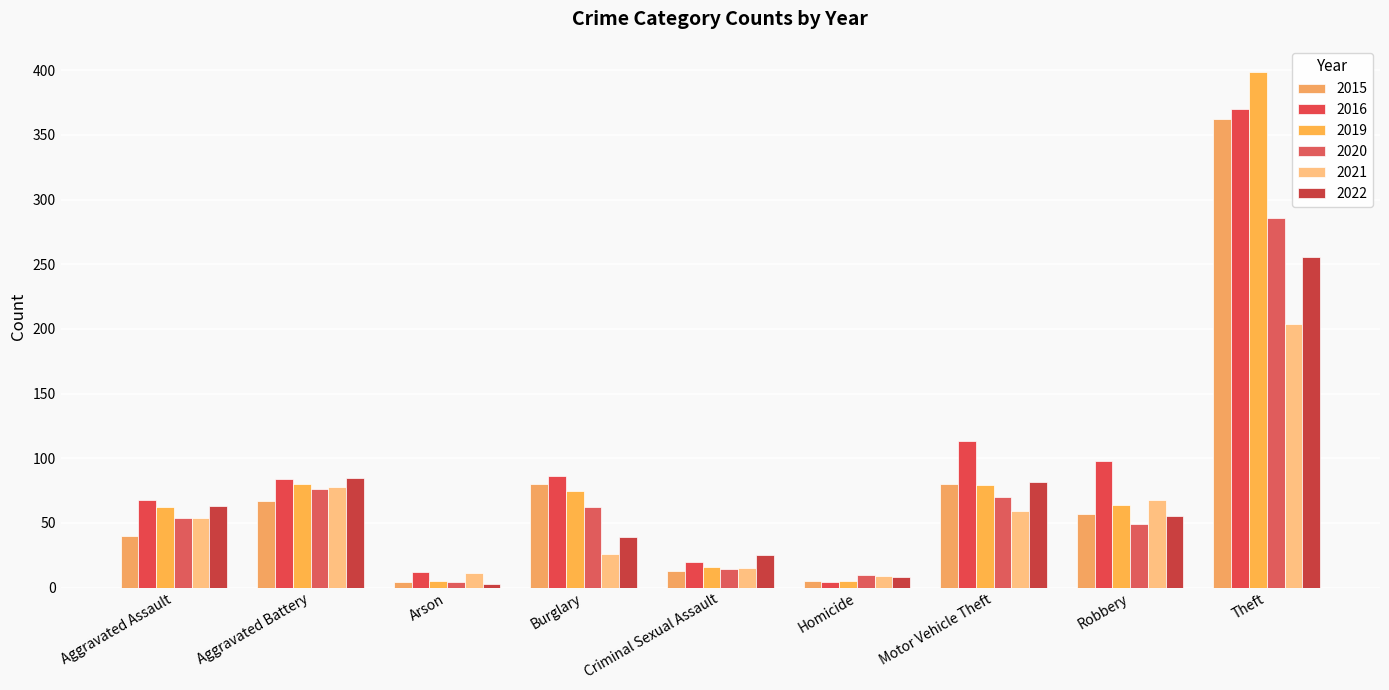

What is the sum of all 2015 values?

708